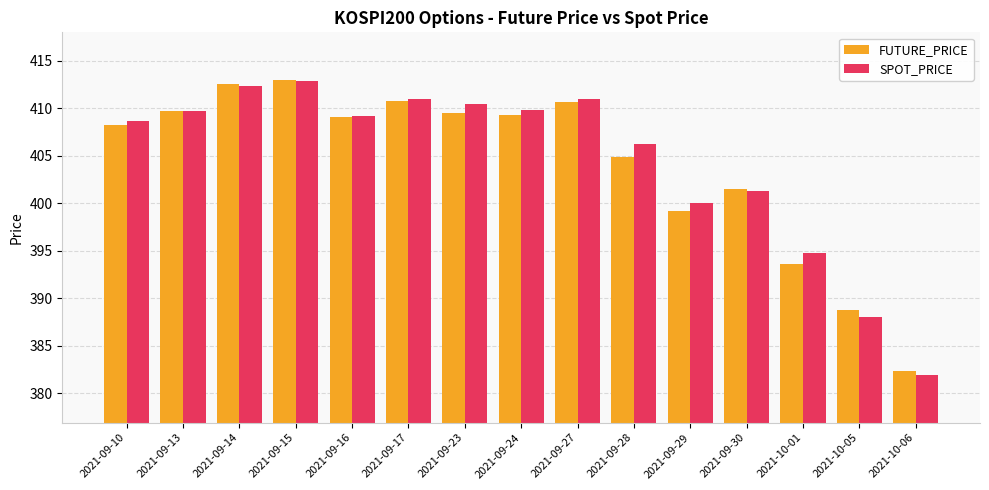

What is the difference between the FUTURE_PRICE values at 2021-09-28 and 2021-09-27?

5.8